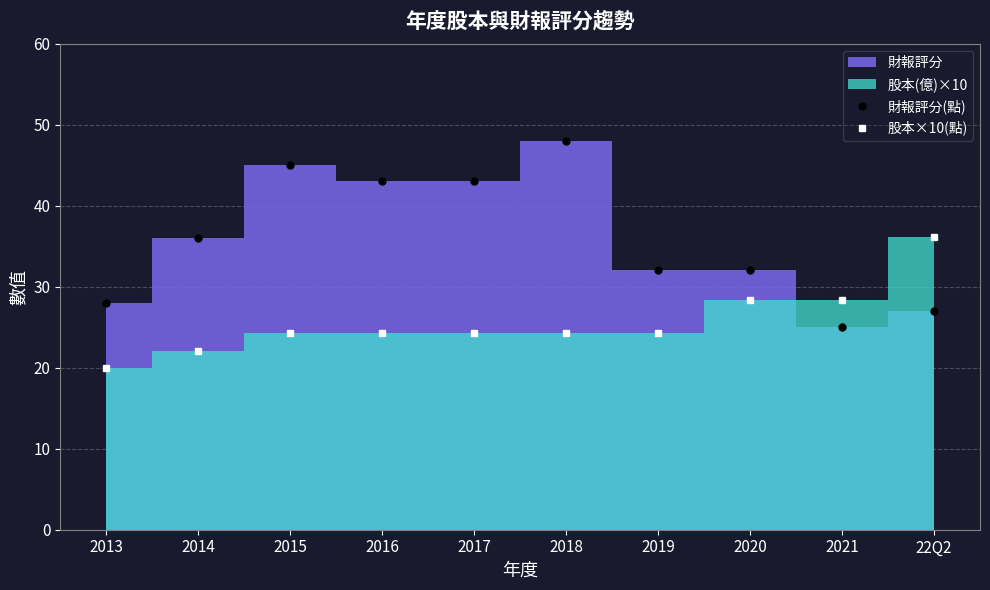

What is the label of the 1st point from the right?

22Q2